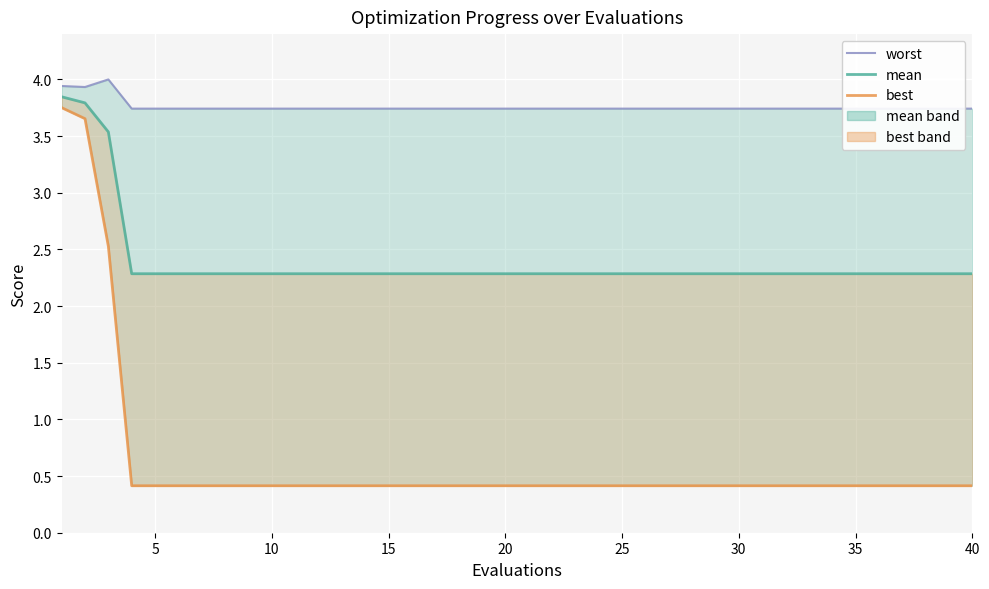

At how many categories does at least one series exceed 0?

40